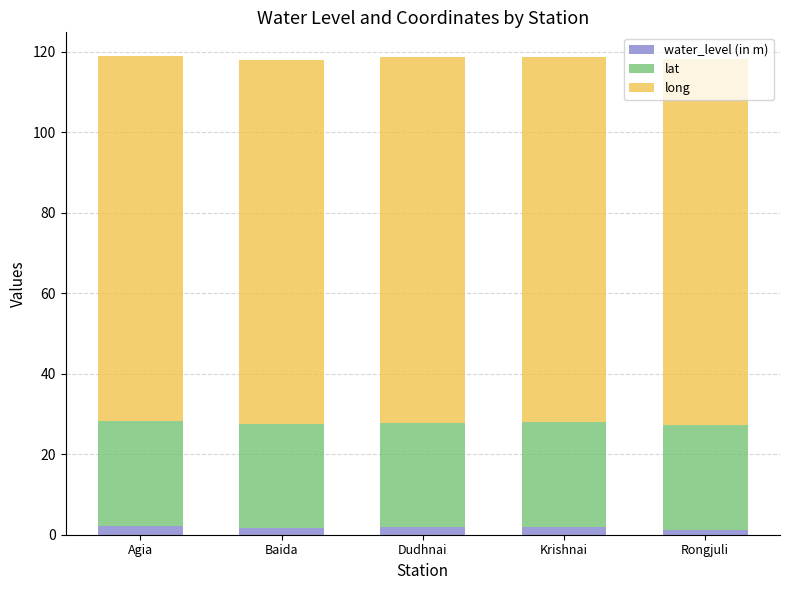

What is the sum of all water_level (in m) values?

8.8